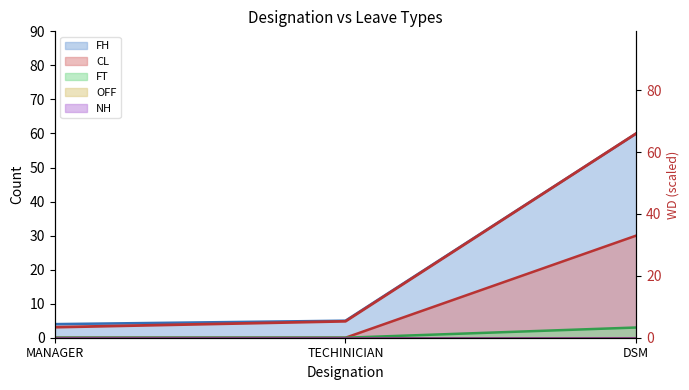

Reading left to right, list all the values displayed in this chart.

MANAGER=3.4	TECHINICIAN=5.3	DSM=66.0